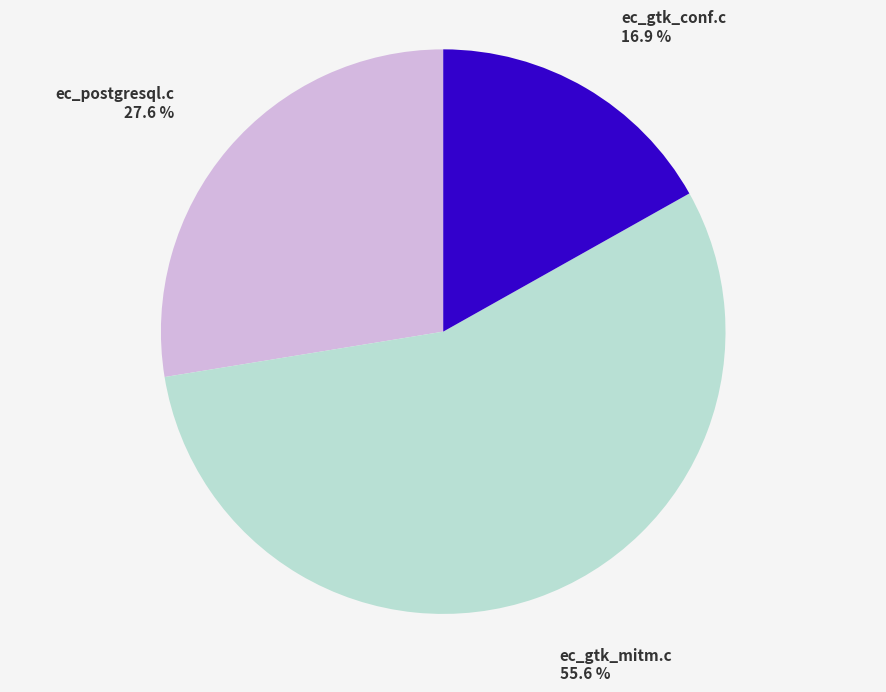

How many segments does this pie chart have?

3